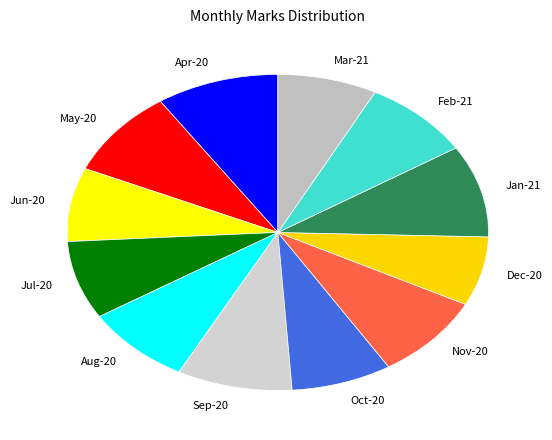

Between Nov-20 and Mar-21, which is larger?

Nov-20